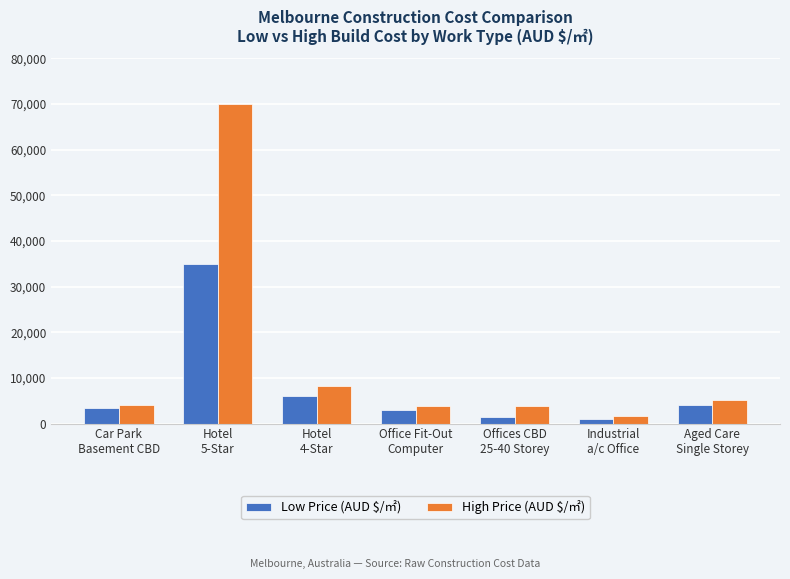

Read the High Price (AUD $/㎡) value at Aged Care
Single Storey.

5100